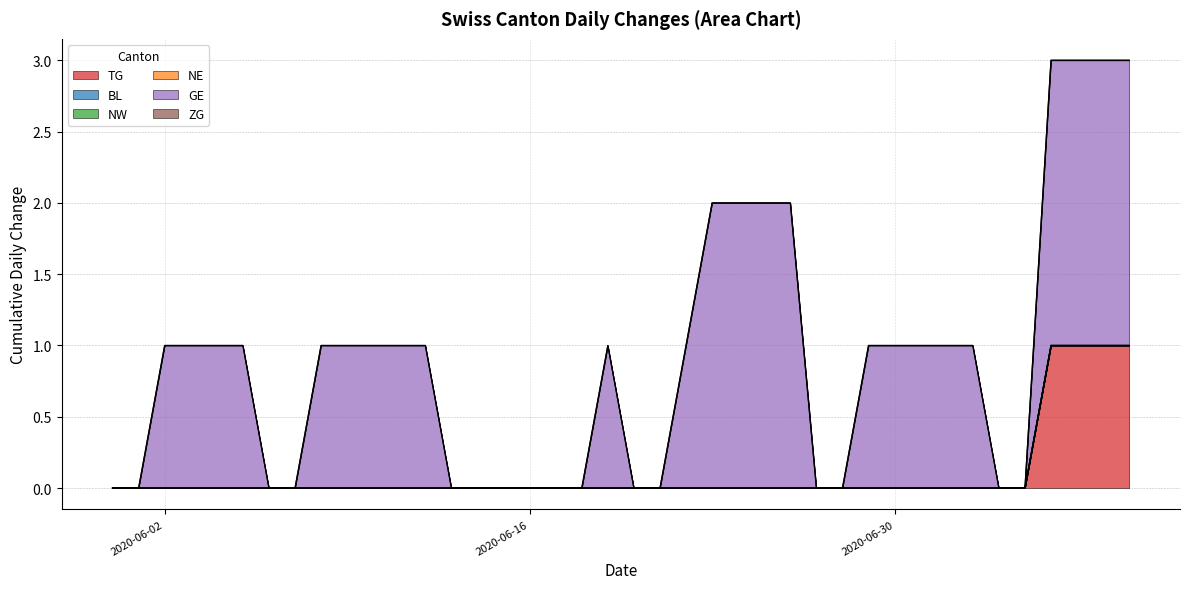

True or false: BL and ZG intersect in this chart.

False